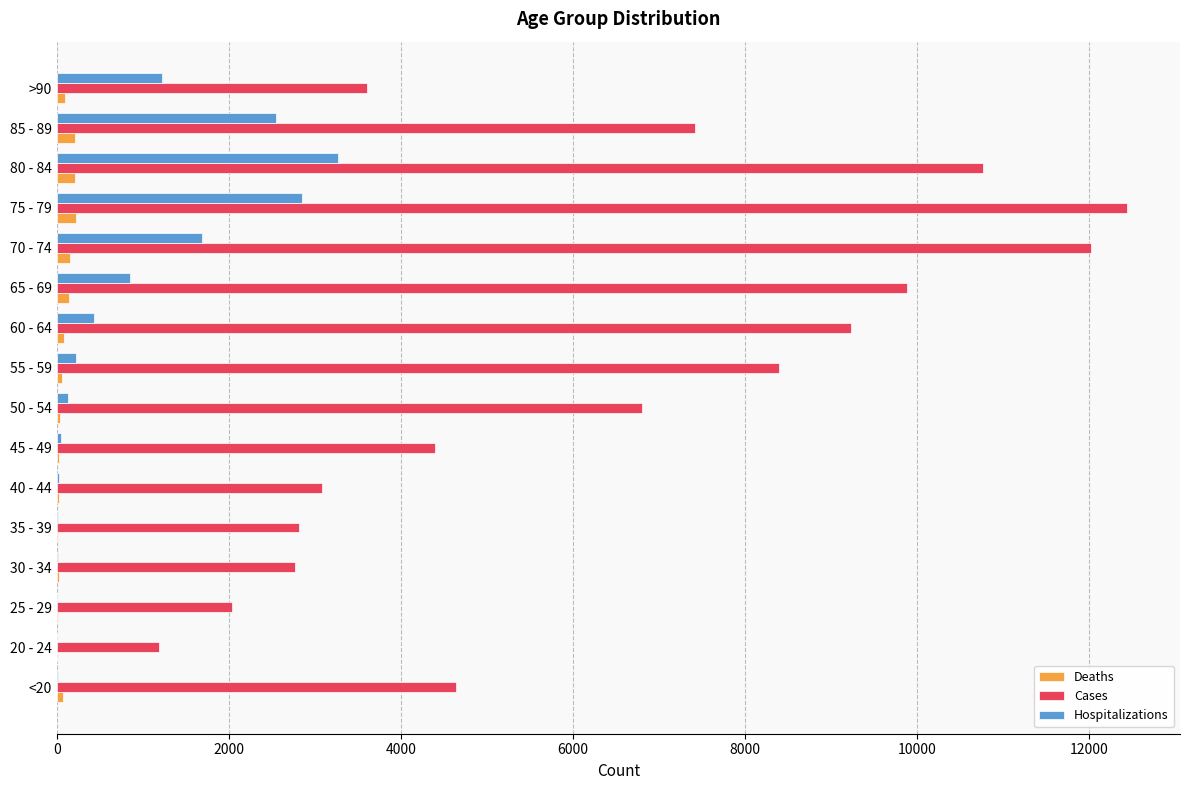

The value of Hospitalizations at >90 is 1224. True or false?

True